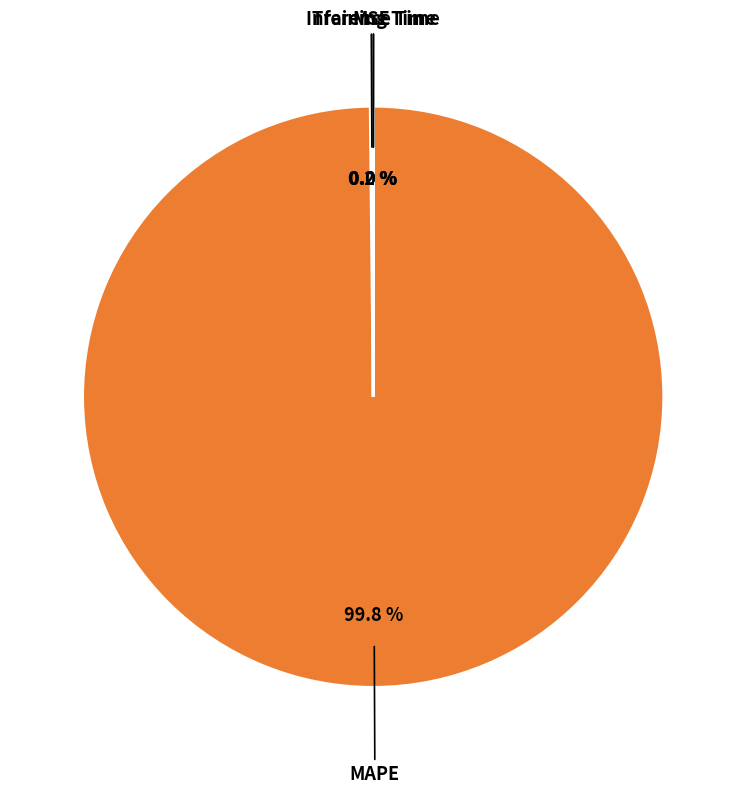

Is there any slice that represents more than half of the pie?

Yes